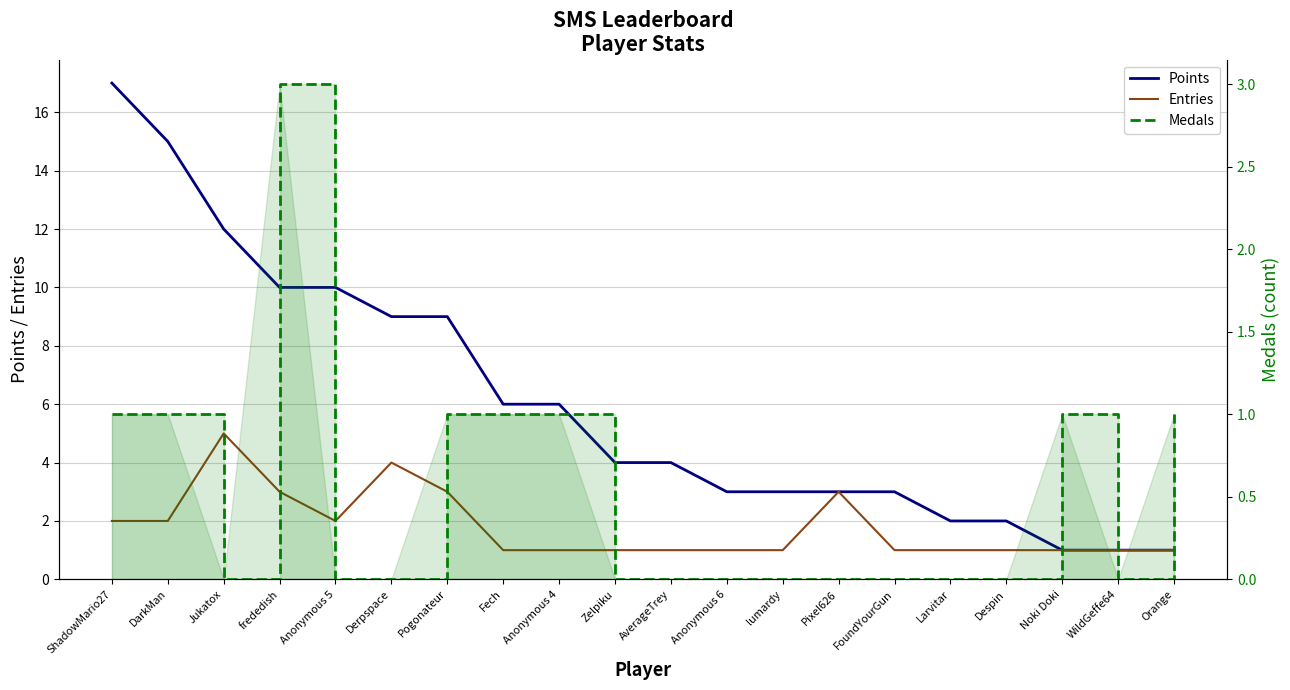

True or false: Entries and Points intersect in this chart.

False